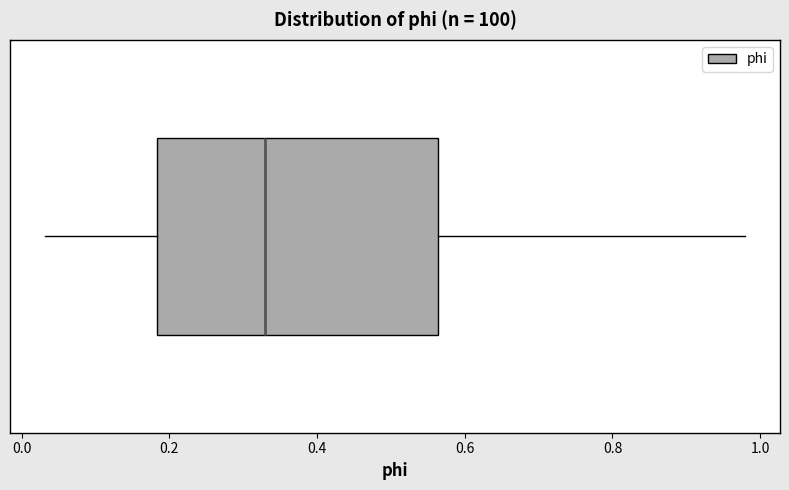

Transcribe this box plot: give where the median line is, the range the box spans, and where the two whiskers end, as read against the x-axis. The values are not printed on the chart, so give them approximately, as read against the axis.

median 0.32, box 0.18 to 0.56, whiskers 0.04 to 0.98